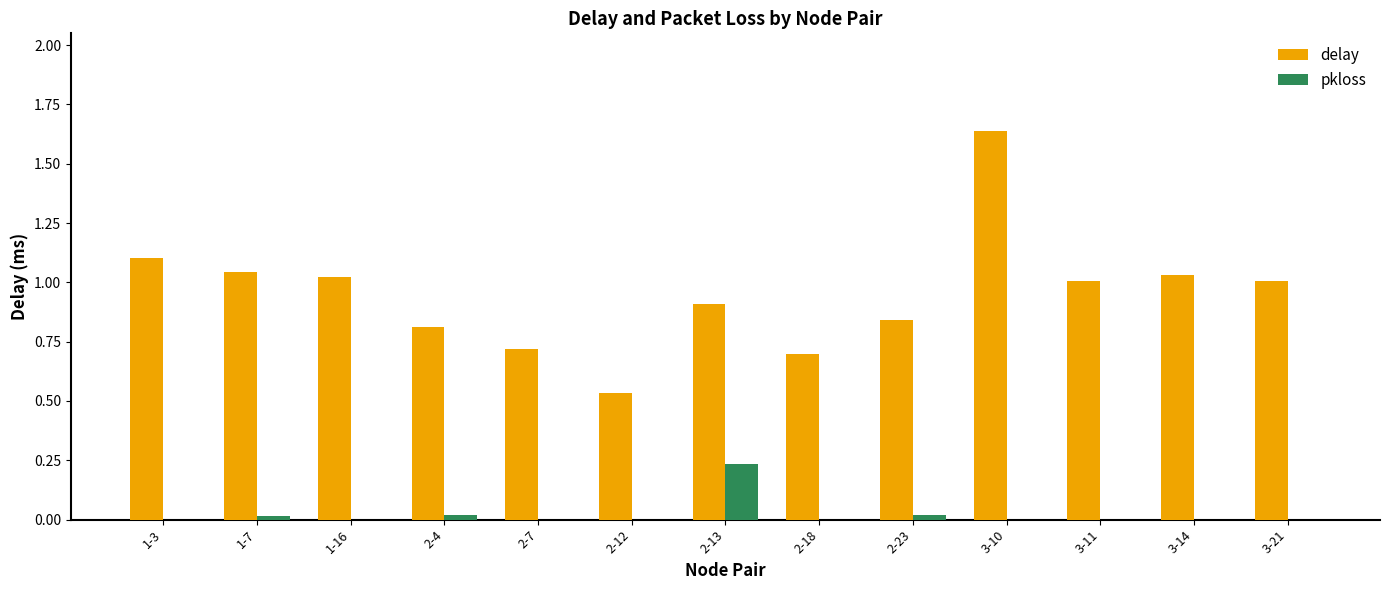

How many groups of bars are there?

13